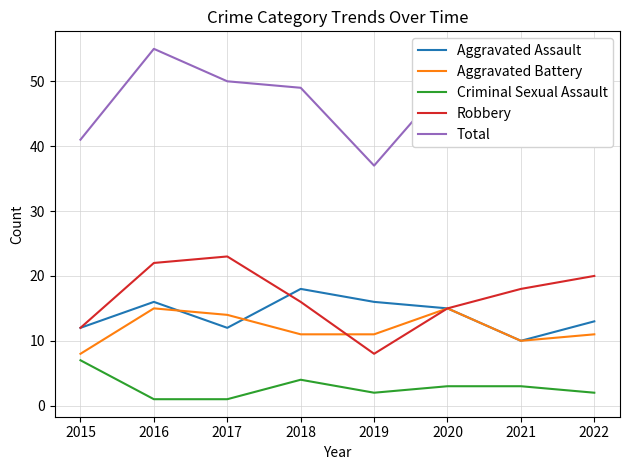

What are all the series names shown in the legend?

Aggravated Assault, Aggravated Battery, Criminal Sexual Assault, Robbery, Total